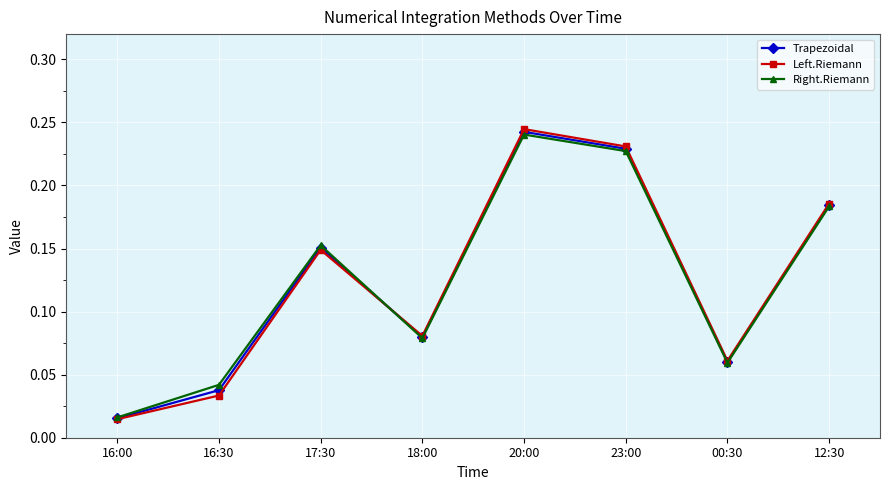

What position from the left is 00:30?

7